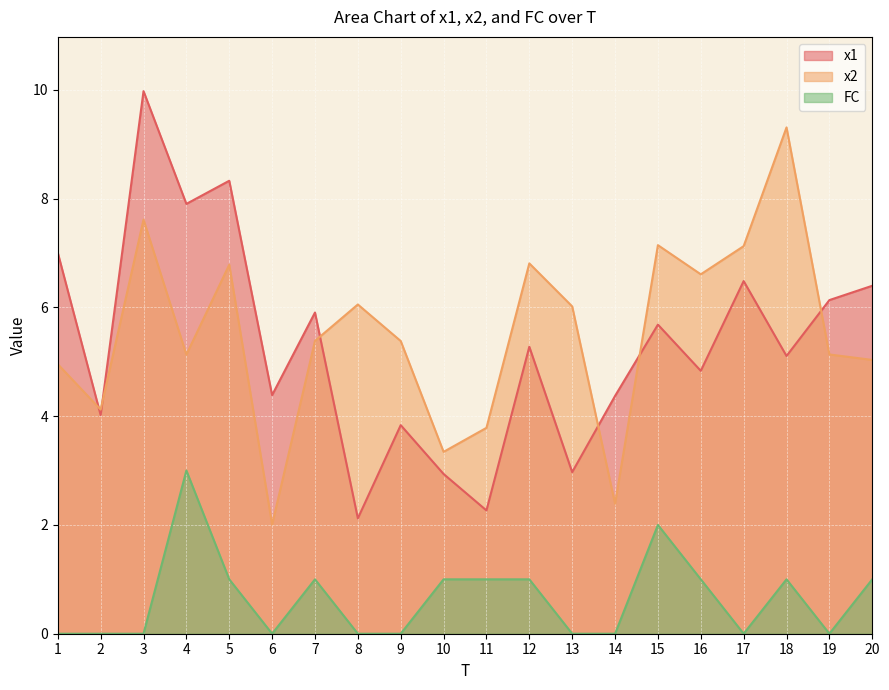

True or false: x1 has a value of 8.3 at 12.

False